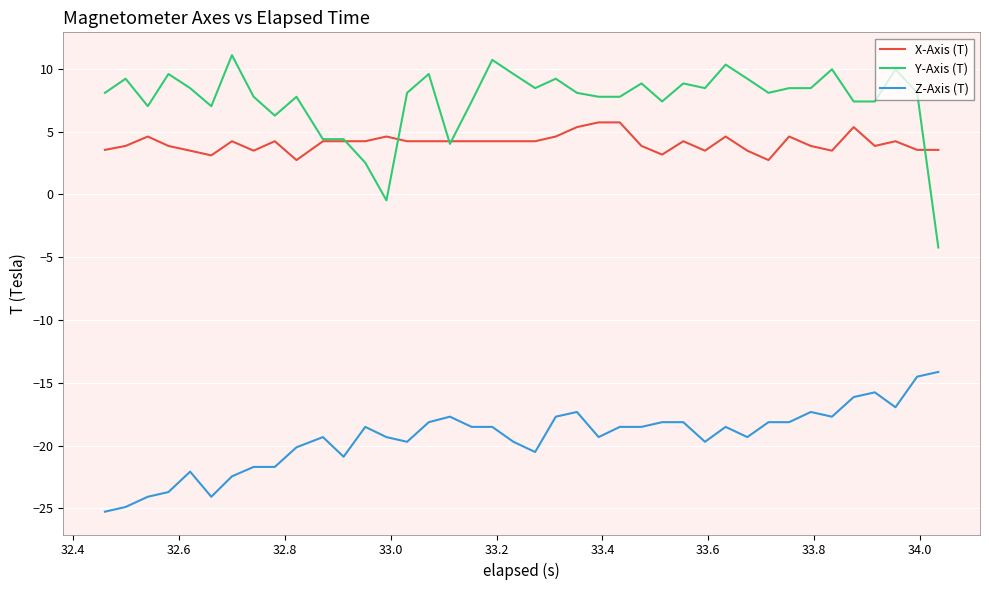

Rank the series by their maximum value, from highest to lowest.

Y-Axis (T), X-Axis (T), Z-Axis (T)